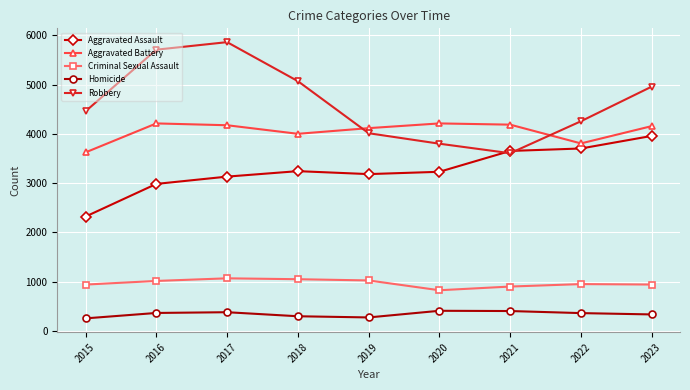

At which label does Robbery reach its peak?

2017